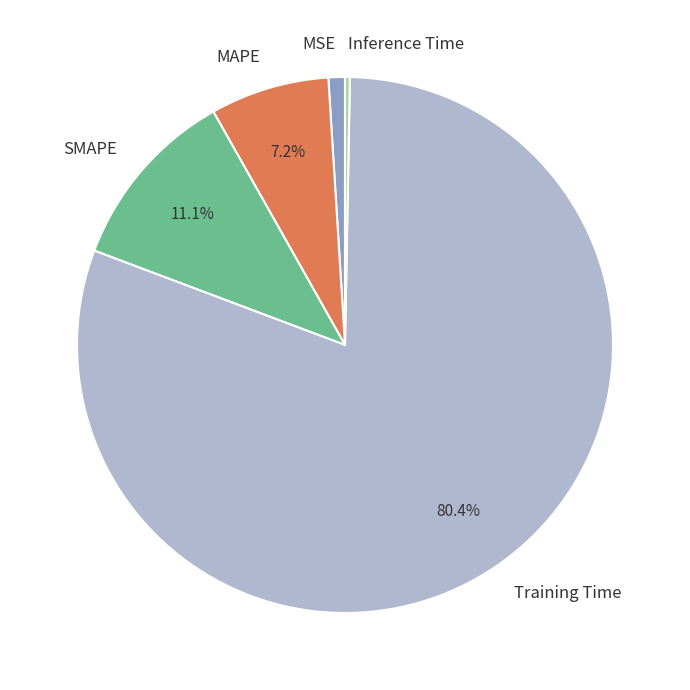

To the nearest percent, what is the difference between the largest and smallest slice percentages?

80%